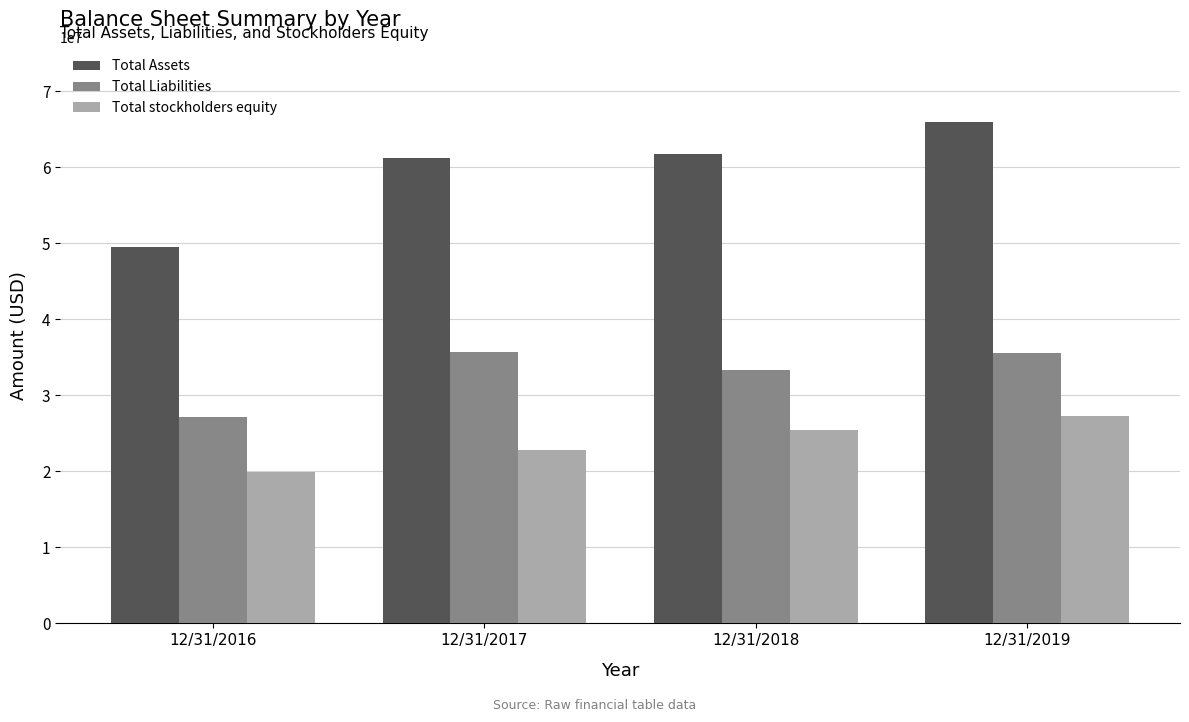

What is the value of the Total stockholders equity bar at the 3rd from the left?

25475545